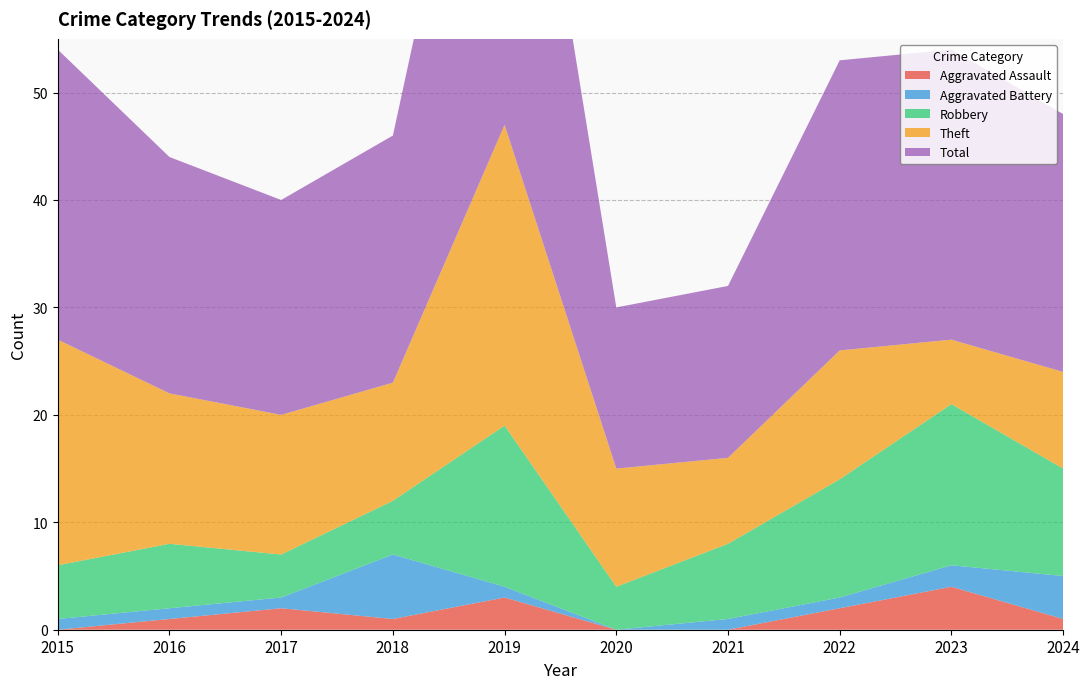

Reading left to right, transcribe all the data shown in this chart.

Aggravated Assault: 0	1	2	1	3	0	0	2	4	1
Aggravated Battery: 1	1	1	6	1	0	1	1	2	4
Robbery: 5	6	4	5	15	4	7	11	15	10
Theft: 21	14	13	11	28	11	8	12	6	9
Total: 27	22	20	23	47	15	16	27	27	24